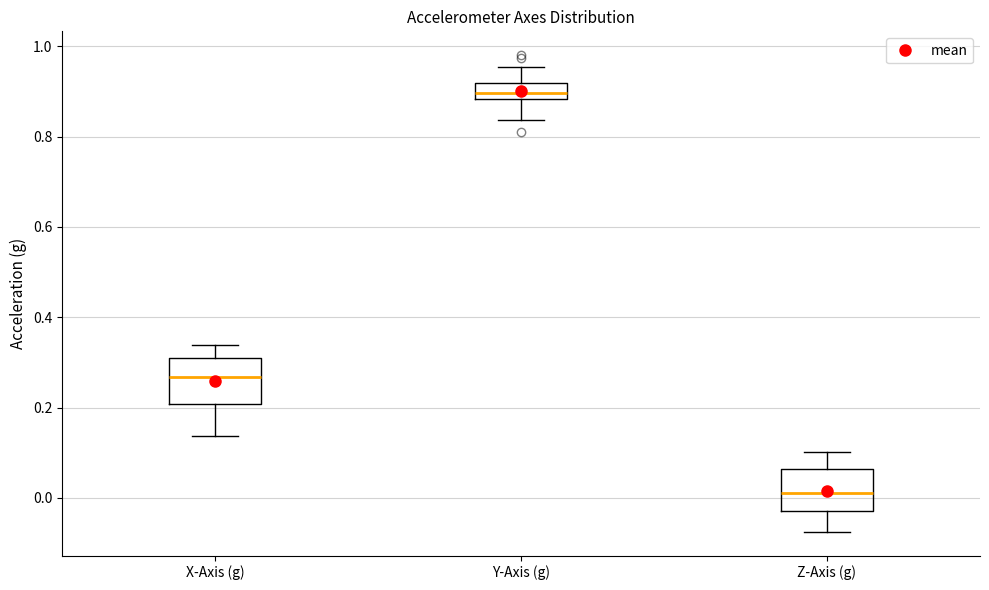

Reading left to right, read every box against the y-axis: the position of its median line, the range the box covers, and the ends of its whiskers. The values are not printed on the chart, so give them approximately, as read against the axis.

X-Axis (g): median 0.26, box 0.20 to 0.32, whiskers 0.14 to 0.34
Y-Axis (g): median 0.90, box 0.88 to 0.92, whiskers 0.84 to 0.96
Z-Axis (g): median 0.02, box -0.02 to 0.06, whiskers -0.08 to 0.10